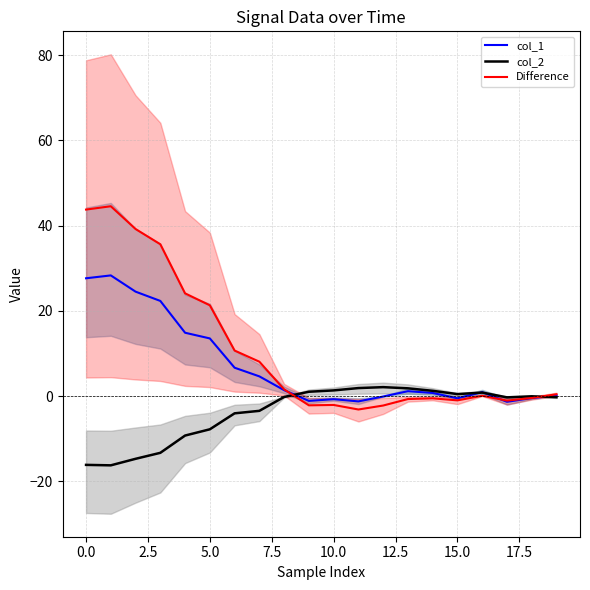

How many values in the Difference series are below 0?

9